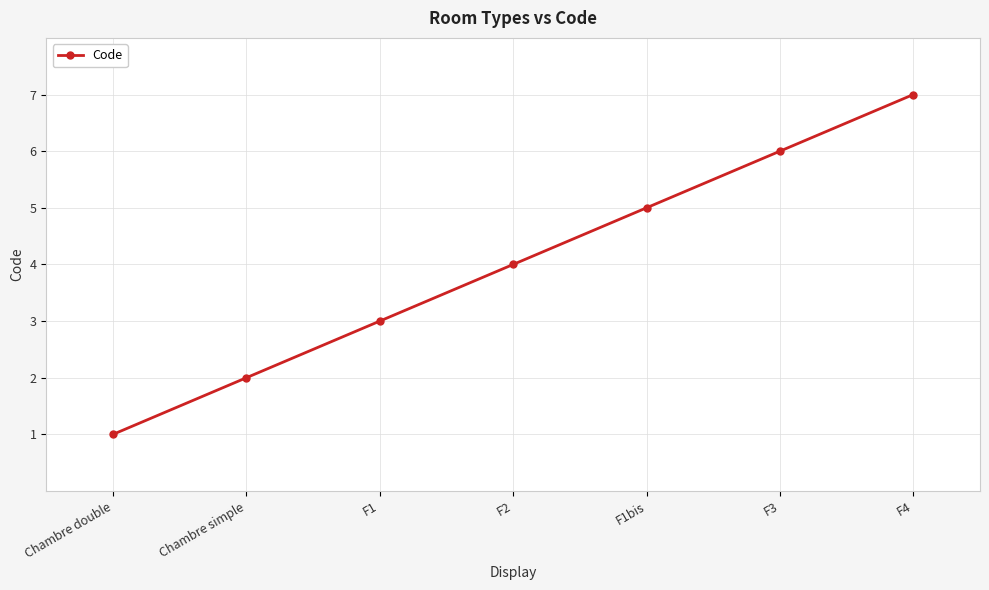

What is the label of the 3rd point from the right?

F1bis